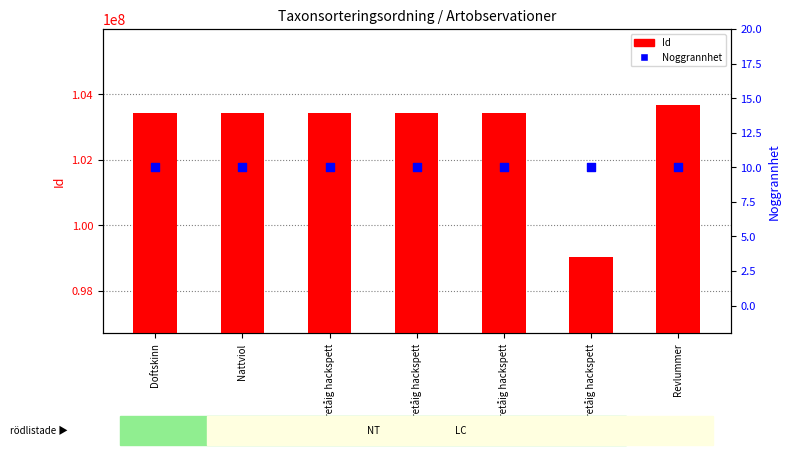

Which series contains the highest Y value?

Id